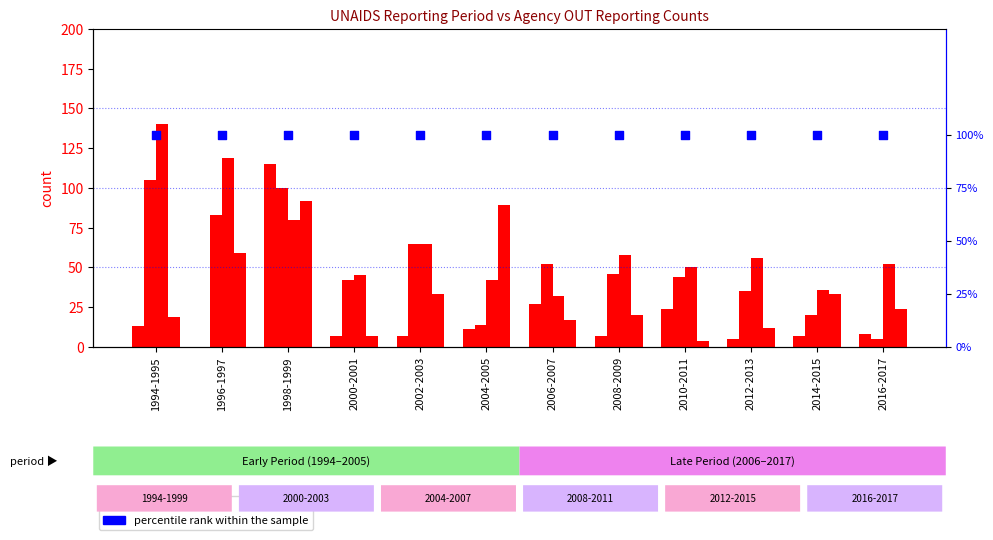

At how many categories does at least one series exceed 20?

12